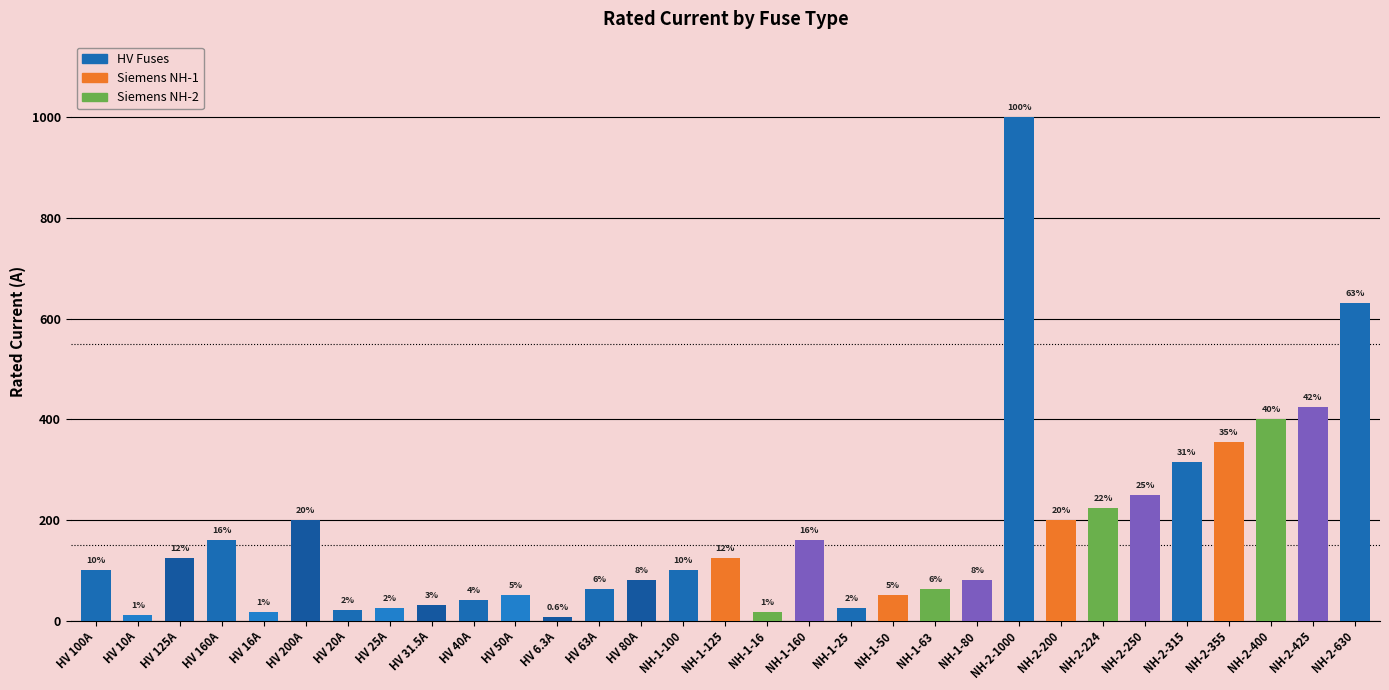

Reading left to right, extract all data points from this chart.

100.0	10.0	125.0	160.0	16.0	200.0	20.0	25.0	31.5	40.0	50.0	6.3	63.0	80.0	100.0	125.0	16.0	160.0	25.0	50.0	63.0	80.0	1000.0	200.0	224.0	250.0	315.0	355.0	400.0	425.0	630.0